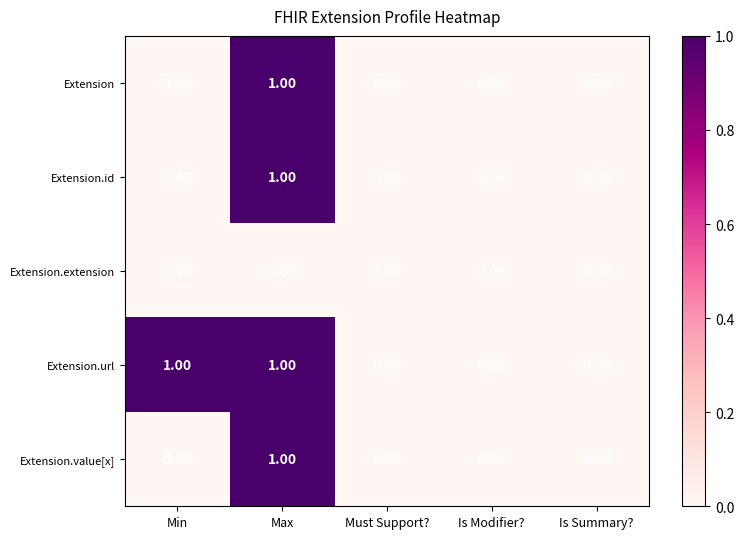

Is the value of Extension.value[x] at Max greater than the value of Extension at Is Summary??

Yes